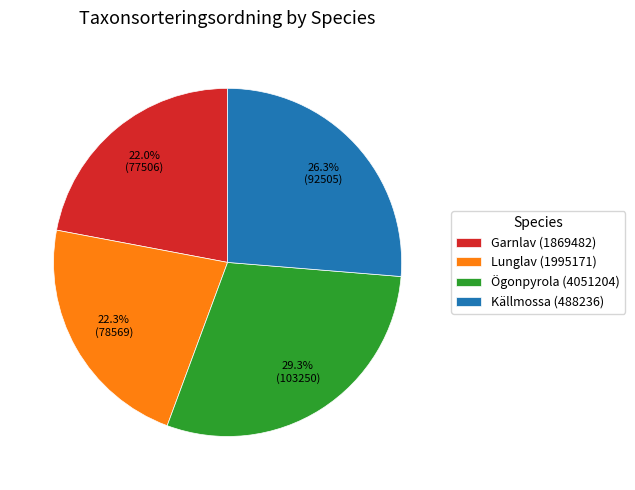

Which slice is the largest?

Ögonpyrola (4051204)